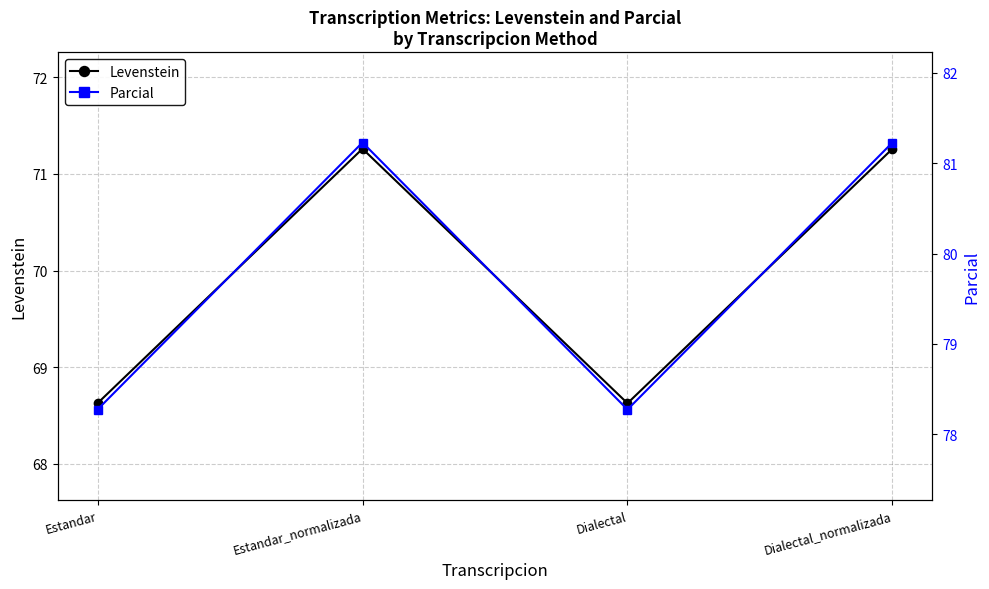

Reading left to right, transcribe all the data shown in this chart.

Levenstein: 68.6	71.3	68.6	71.3
Parcial: 78.3	81.2	78.3	81.2